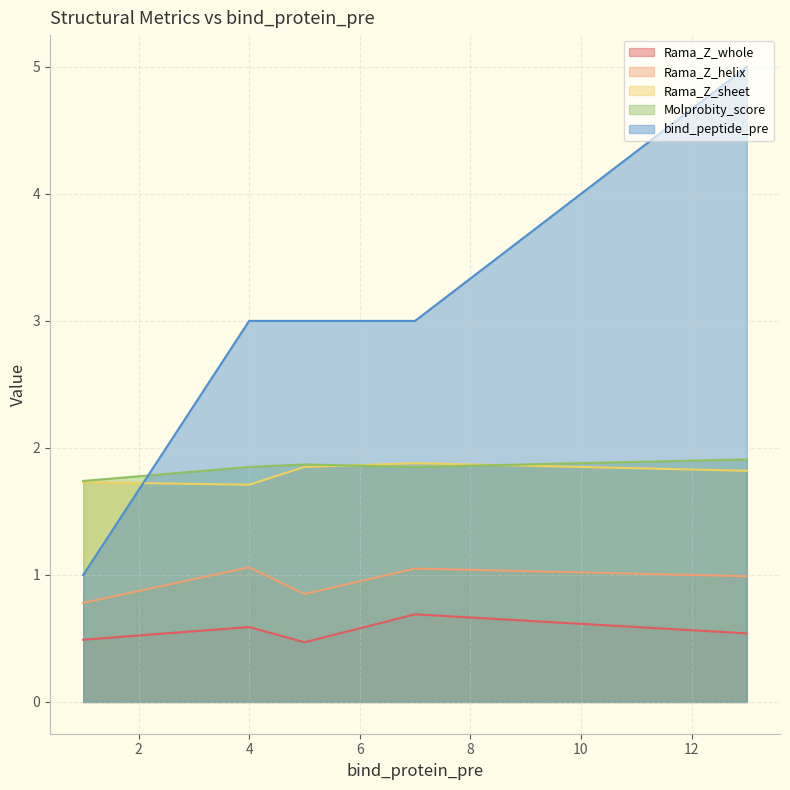

True or false: bind_peptide_pre and Rama_Z_whole intersect in this chart.

False